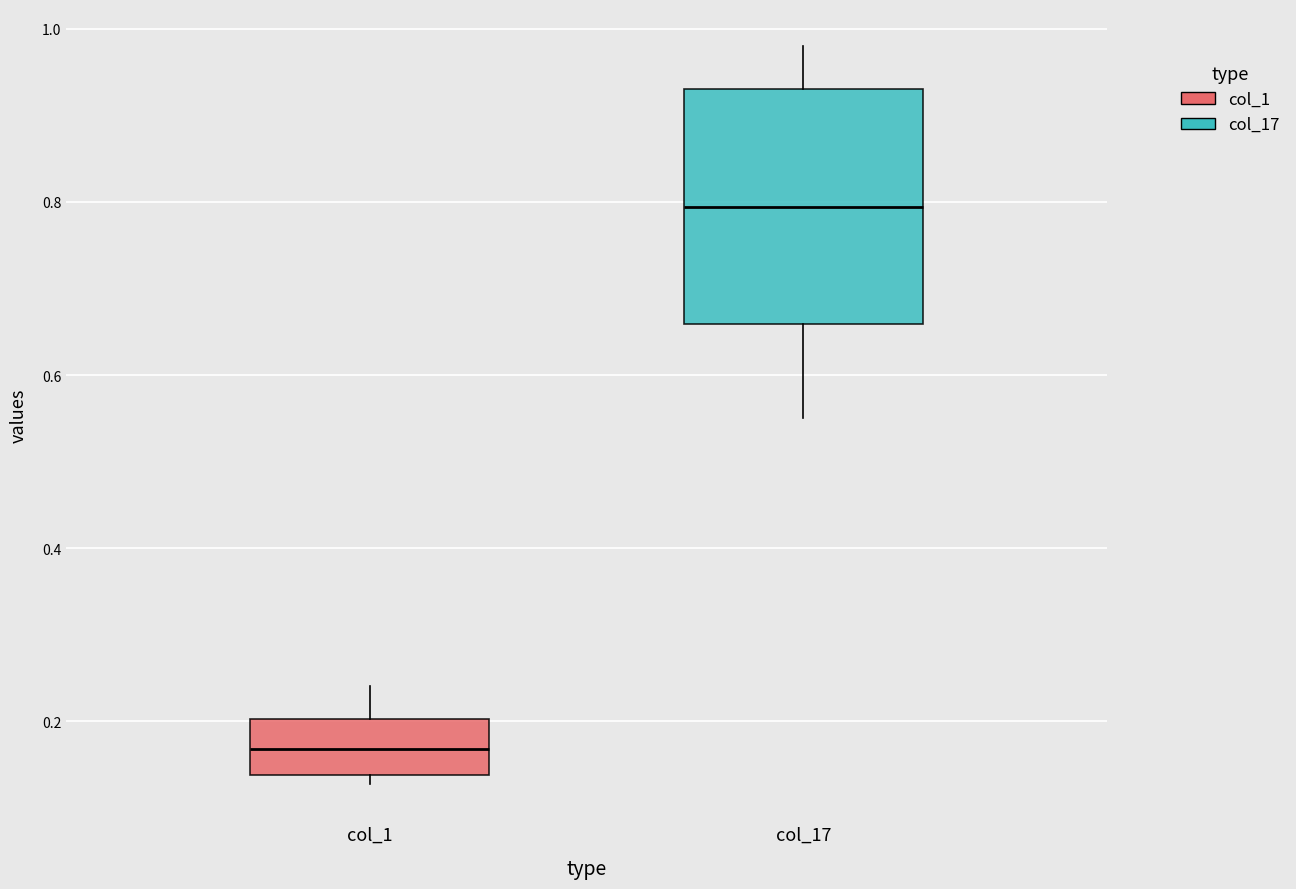

Reading left to right, transcribe this box plot: for each box, give where its median line is, the range the box spans, and where its two whiskers end, as read against the y-axis. The values are not printed on the chart, so give them approximately, as read against the axis.

col_1: median 0.16, box 0.14 to 0.20, whiskers 0.12 to 0.24
col_17: median 0.80, box 0.66 to 0.94, whiskers 0.56 to 0.98